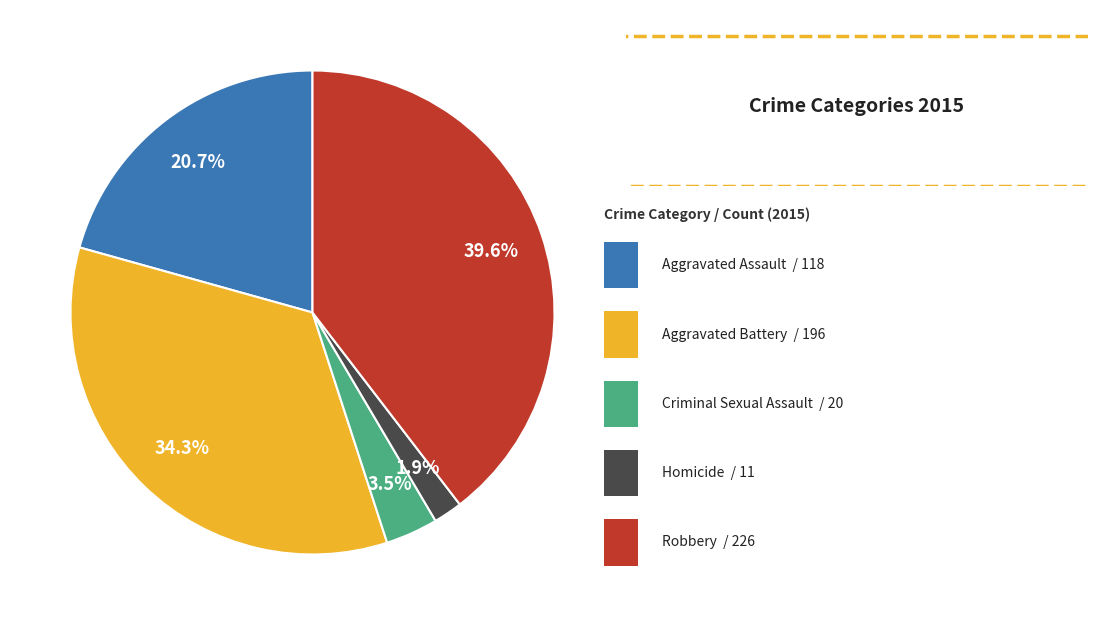

Is there any slice that represents more than half of the pie?

No